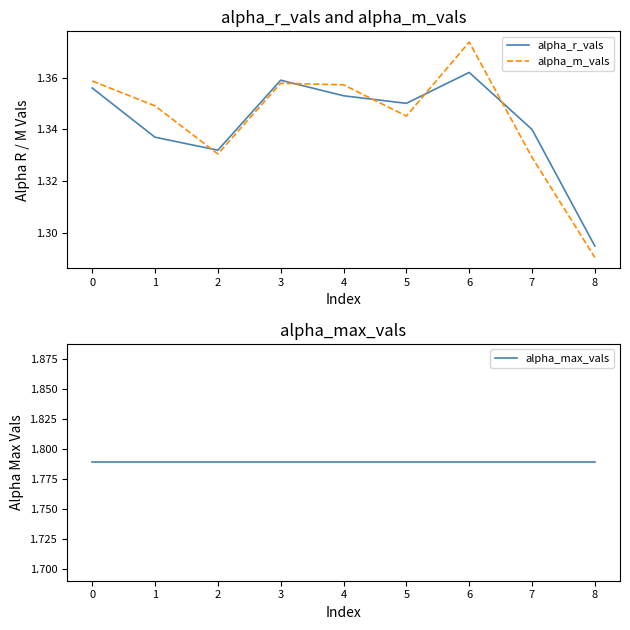

At which label does alpha_r_vals reach its peak?

6